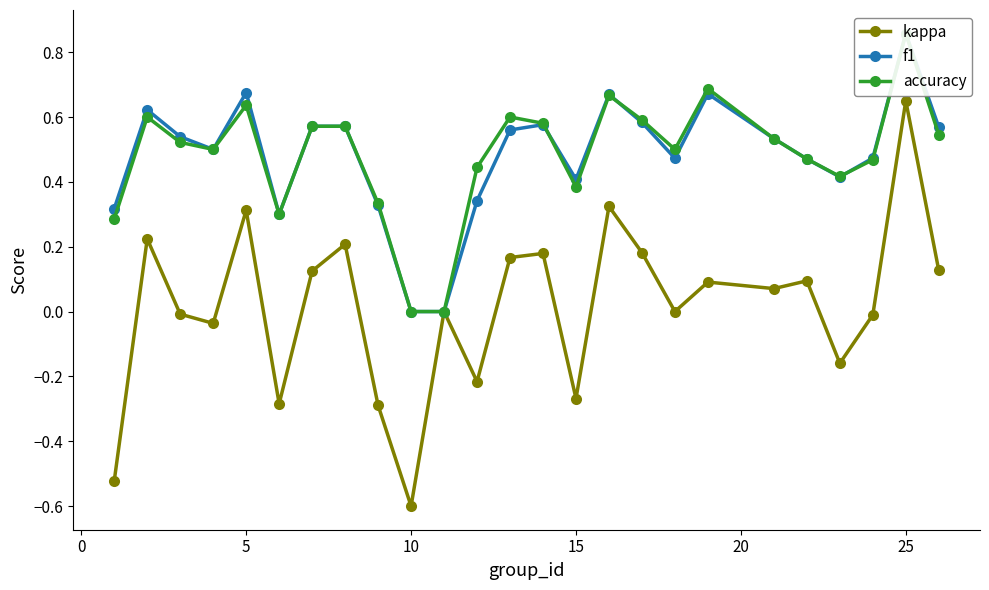

True or false: accuracy has more than 2 interior local peaks.

True